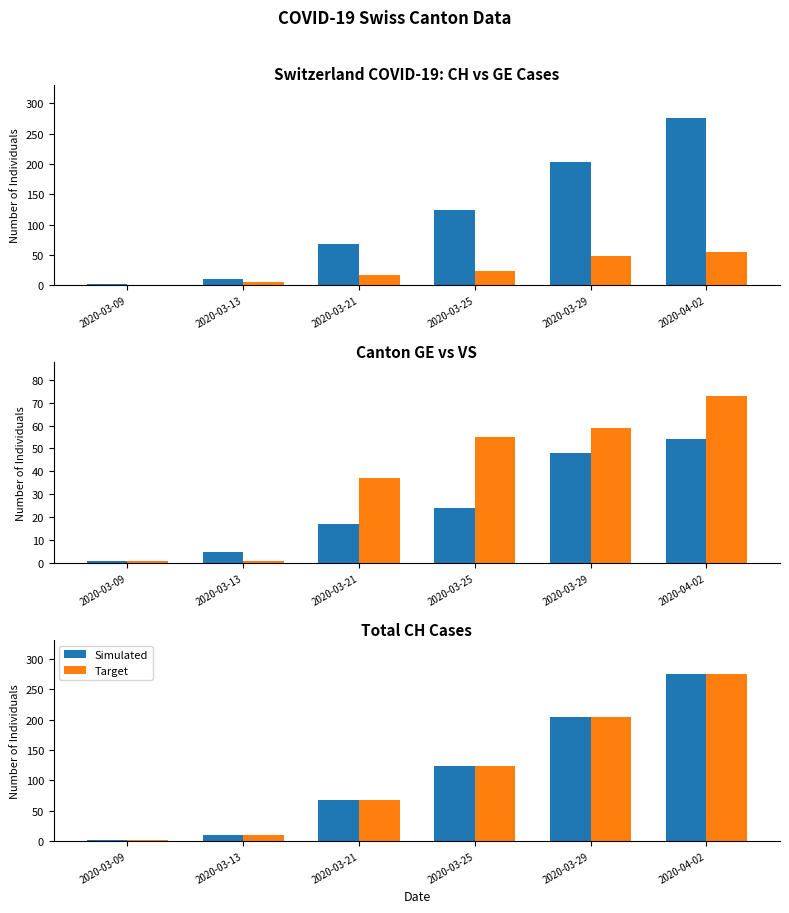

Reading right to left, what are all the values shown in this chart?

Simulated: 276	204	124	68	10	2
Target: 276	204	124	68	10	2